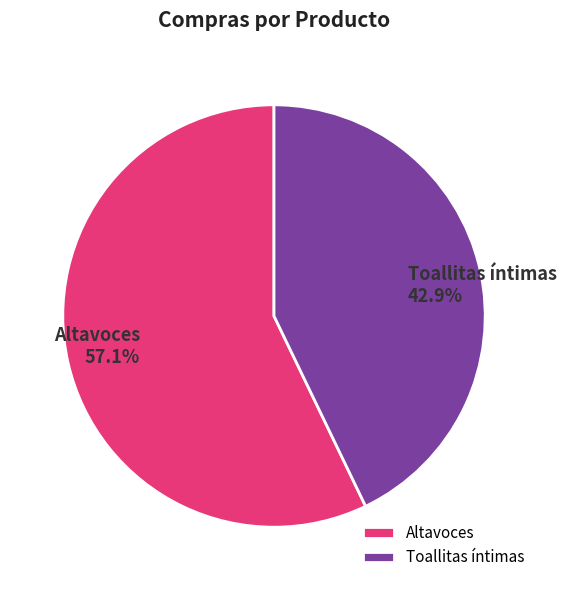

How many slices are in this pie chart?

2